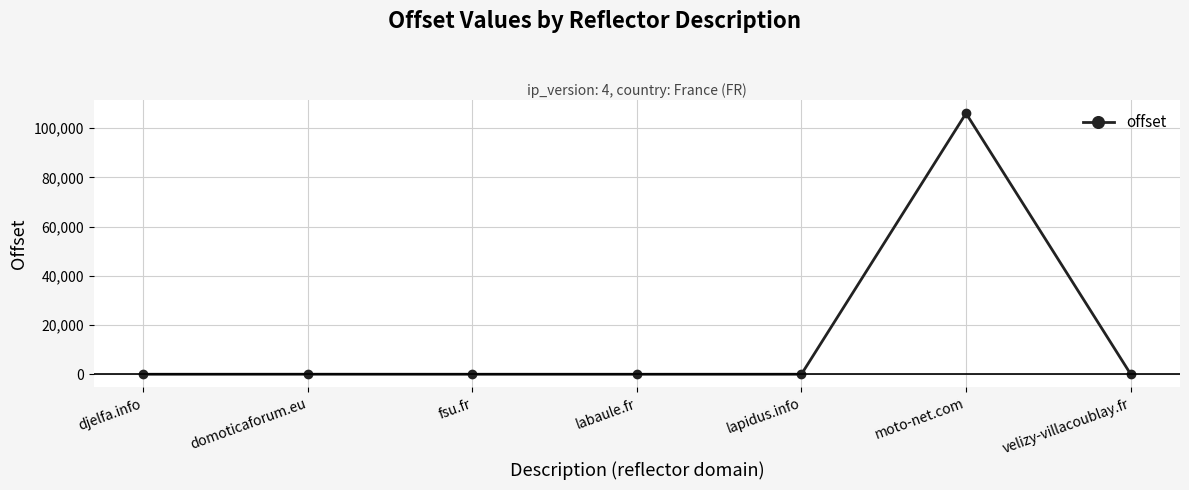

Where does the data first go above 12?

domoticaforum.eu